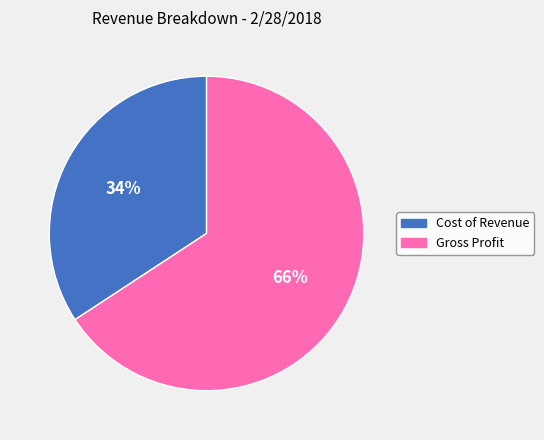

What is the ratio of the value at Gross Profit to the value at Cost of Revenue?

1.9